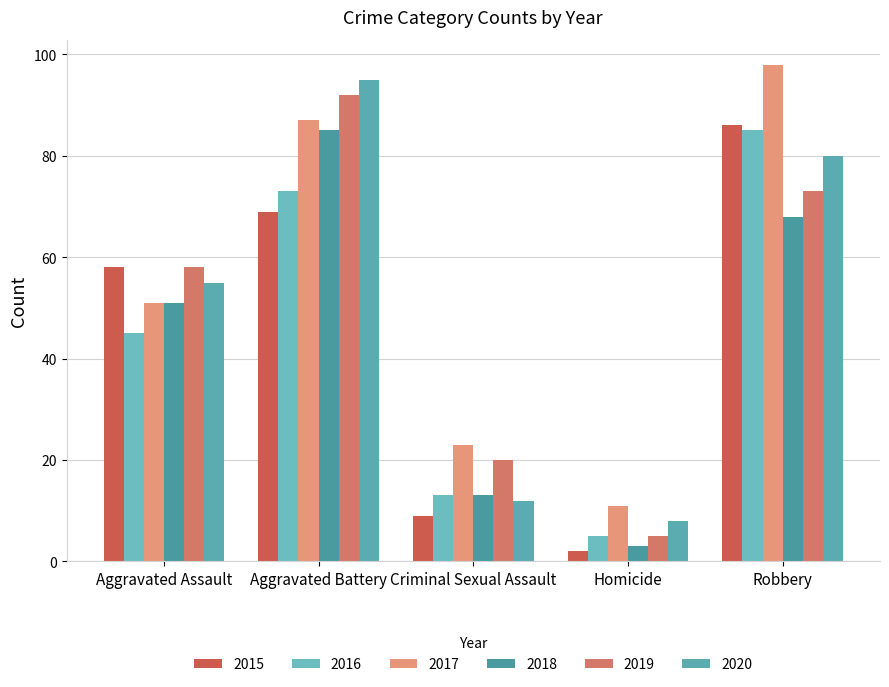

How many bars are there in each group?

6